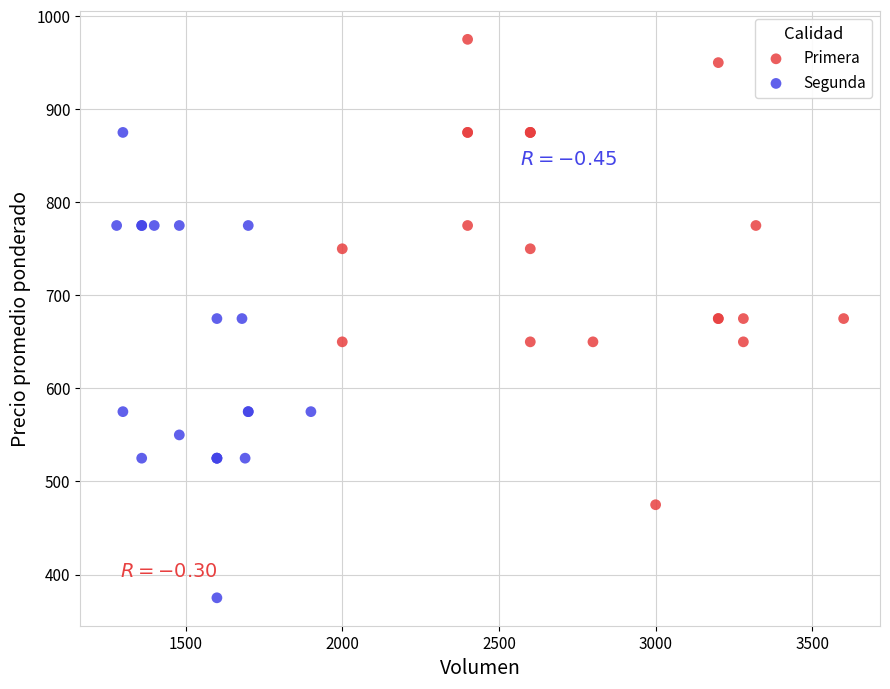

Which series contains the highest Y value?

Primera